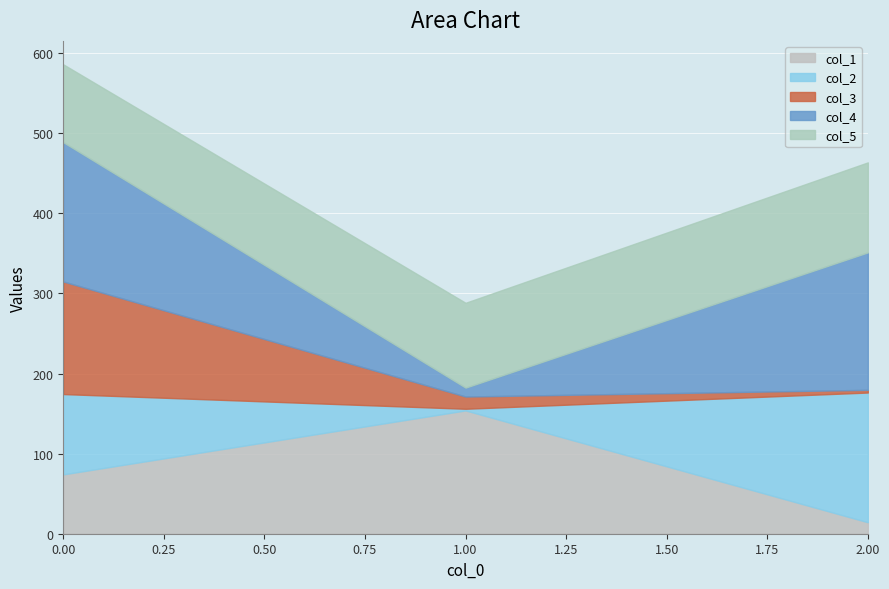

What is the difference between the highest and lowest values at 1?

151.9